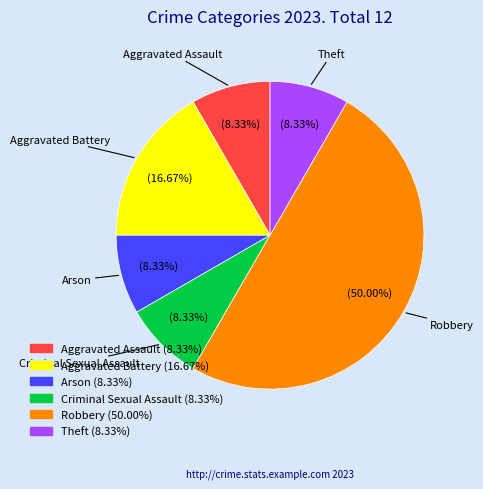

How many segments does this pie chart have?

6